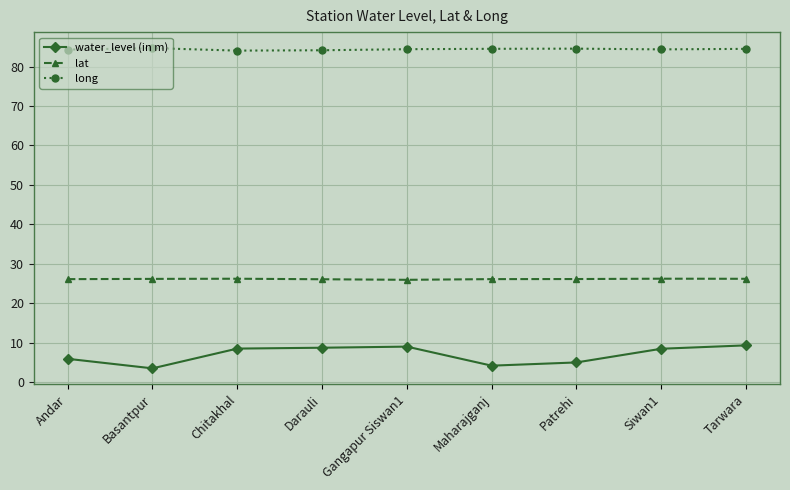

True or false: long has a value of 128.2 at Siwan1.

False